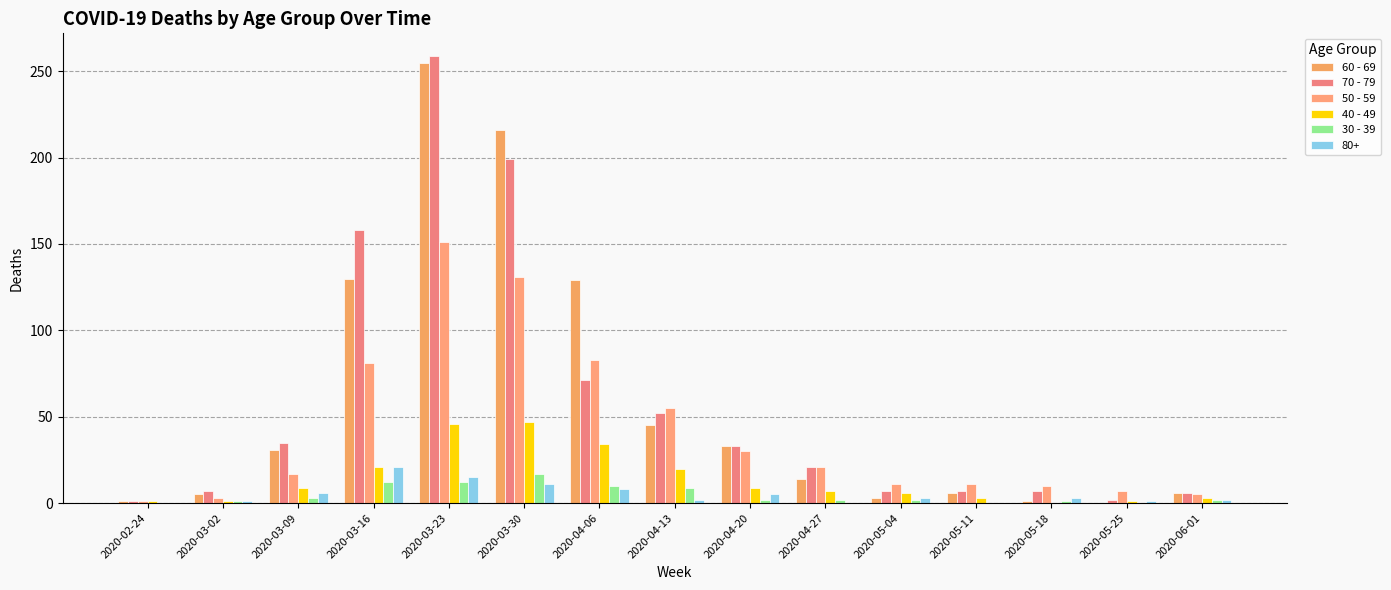

At how many categories does at least one series exceed 254?

1